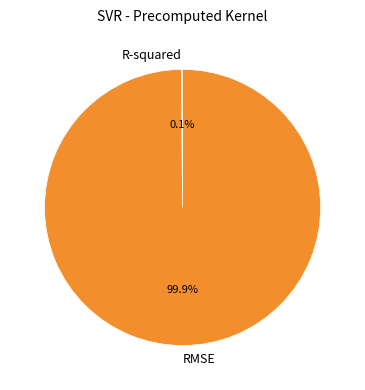

Does RMSE account for over 50% of the chart?

Yes